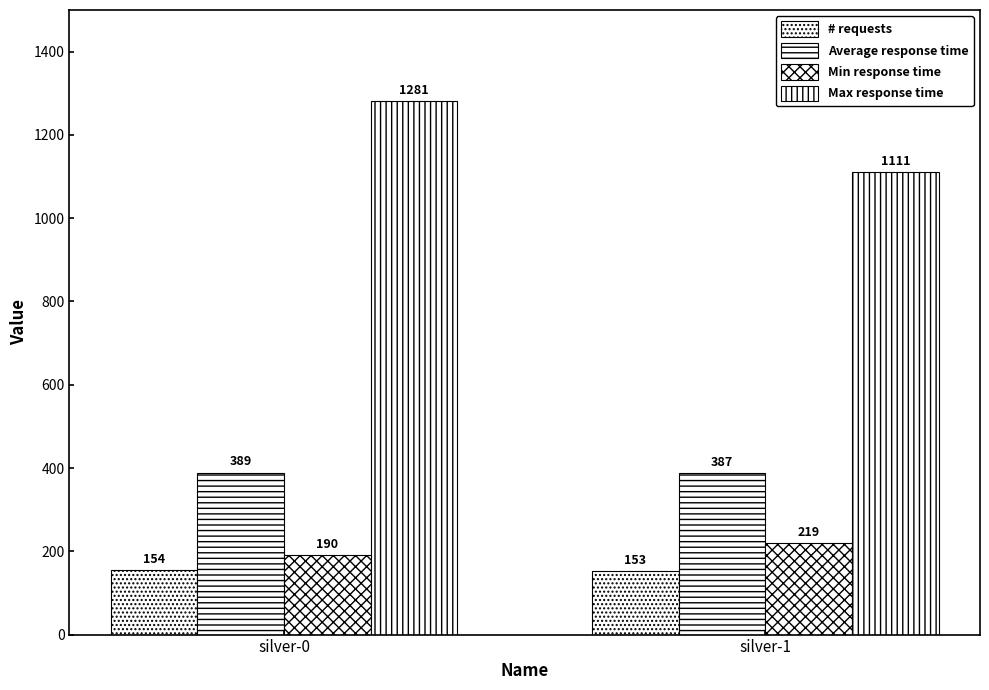

Which series has the largest total across all categories?

Max response time